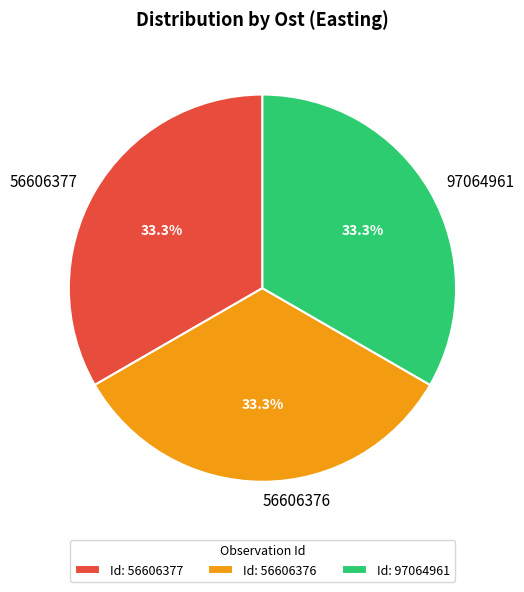

Is there any slice that represents more than half of the pie?

No